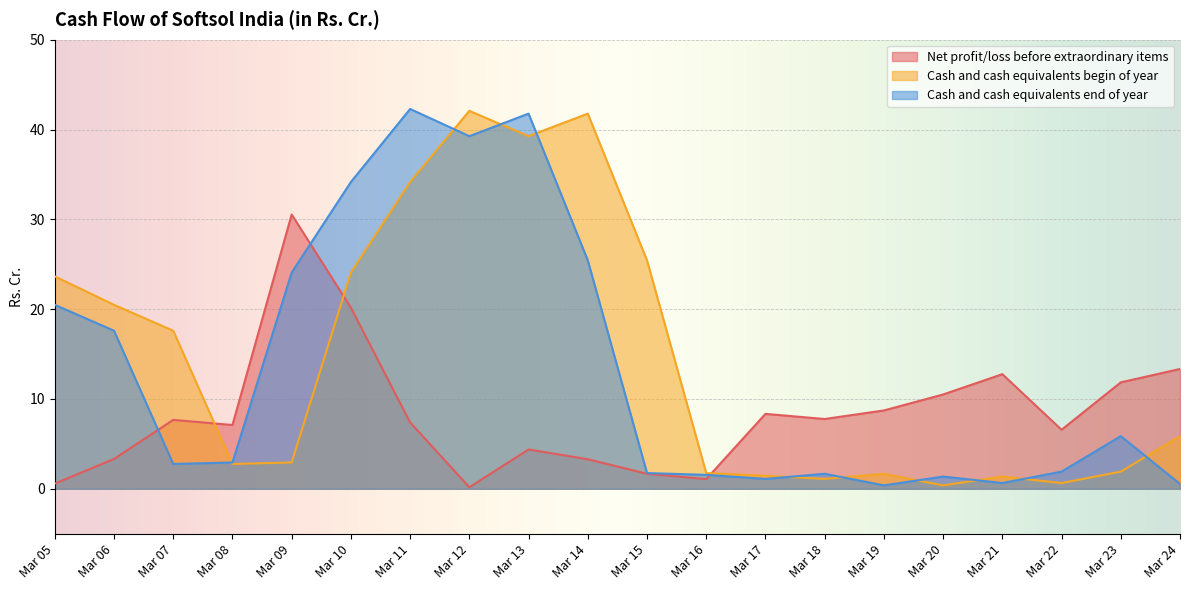

What is the sum of all Cash and cash equivalents end of year values?

267.5